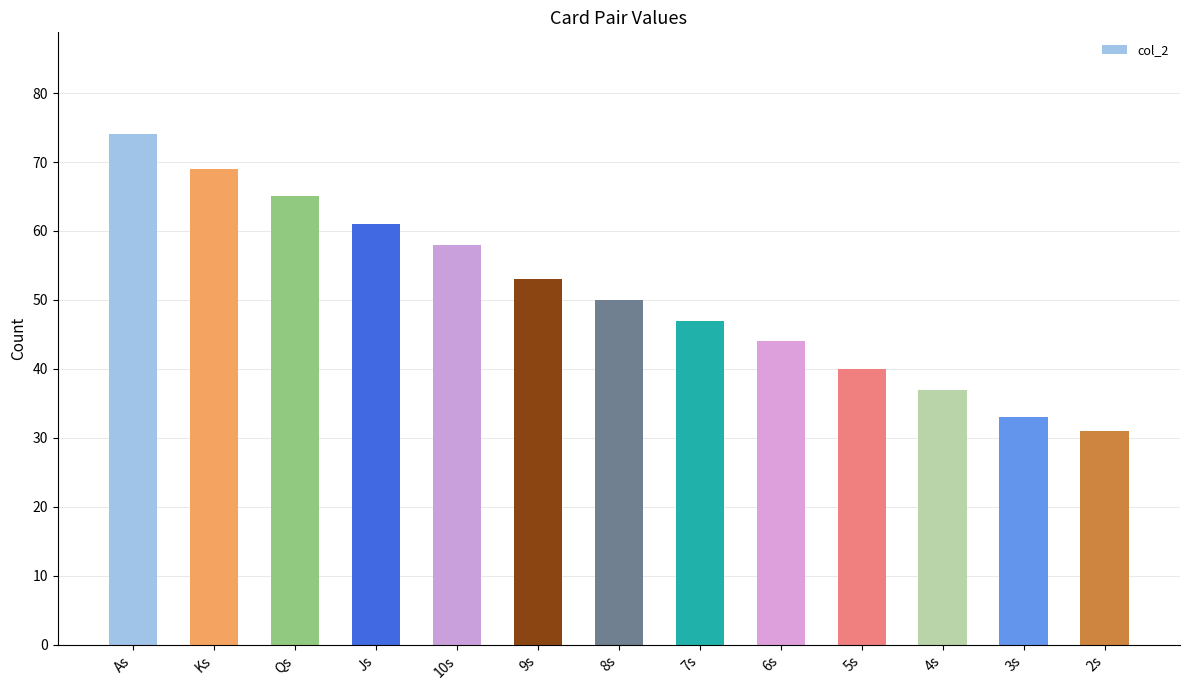

Where does the data first go above 50?

As